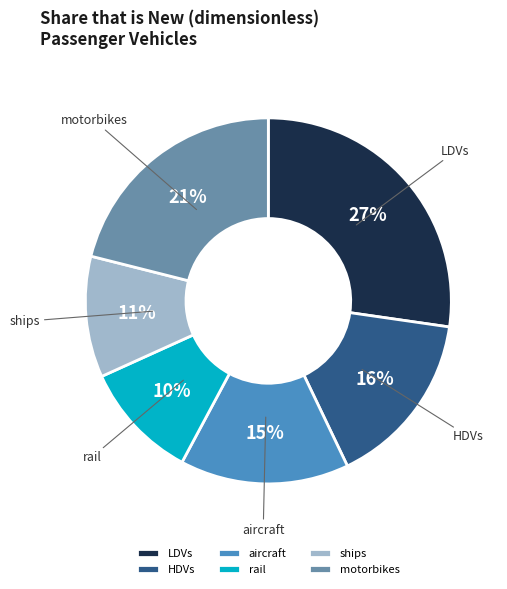

To the nearest percent, what is the combined percentage of ships and LDVs?

38%